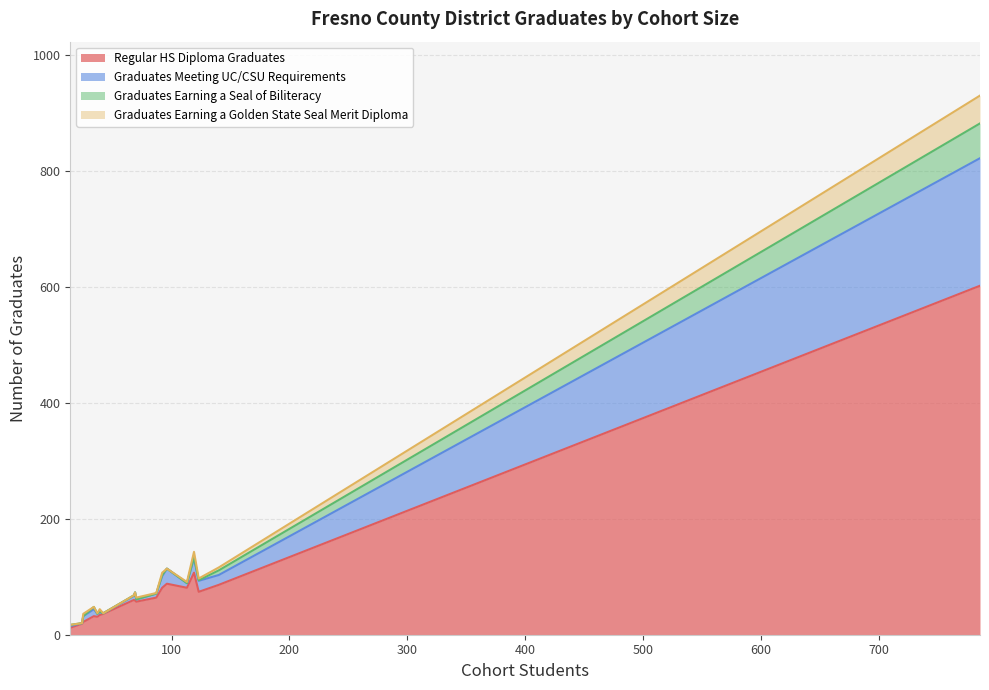

Reading left to right, what are all the values shown in this chart?

Regular HS Diploma Graduates: Caruthers Unified=31	Central Unified=57	Clovis Unified=107	Coalinga-Huron Unified=81	Firebaugh-Las Deltas Unified=36	Fowler Unified=32	Fresno Unified=602	Golden Plains Unified=34	Kerman Unified=60	Kings Canyon Joint Unified=86	Kingsburg Joint Union High=19	Laton Joint Unified=12	Mendota Unified=74	Parlier Unified=88	Riverdale Joint Unified=22	Sanger Unified=81	Selma Unified=64	Washington Unified=59
Graduates Meeting UC/CSU Requirements: Caruthers Unified=5	Central Unified=4	Clovis Unified=25	Coalinga-Huron Unified=8	Firebaugh-Las Deltas Unified=1	Fowler Unified=12	Fresno Unified=220	Golden Plains Unified=5	Kerman Unified=7	Kings Canyon Joint Unified=17	Kingsburg Joint Union High=1	Laton Joint Unified=3	Mendota Unified=19	Parlier Unified=26	Riverdale Joint Unified=10	Sanger Unified=20	Selma Unified=7	Washington Unified=14
Graduates Earning a Seal of Biliteracy: Caruthers Unified=0	Central Unified=0	Clovis Unified=2	Coalinga-Huron Unified=0	Firebaugh-Las Deltas Unified=0	Fowler Unified=4	Fresno Unified=60	Golden Plains Unified=1	Kerman Unified=1	Kings Canyon Joint Unified=8	Kingsburg Joint Union High=0	Laton Joint Unified=2	Mendota Unified=1	Parlier Unified=0	Riverdale Joint Unified=0	Sanger Unified=2	Selma Unified=0	Washington Unified=0
Graduates Earning a Golden State Seal Merit Diploma: Caruthers Unified=1	Central Unified=3	Clovis Unified=9	Coalinga-Huron Unified=2	Firebaugh-Las Deltas Unified=0	Fowler Unified=0	Fresno Unified=48	Golden Plains Unified=4	Kerman Unified=0	Kings Canyon Joint Unified=5	Kingsburg Joint Union High=0	Laton Joint Unified=0	Mendota Unified=3	Parlier Unified=0	Riverdale Joint Unified=4	Sanger Unified=4	Selma Unified=1	Washington Unified=0